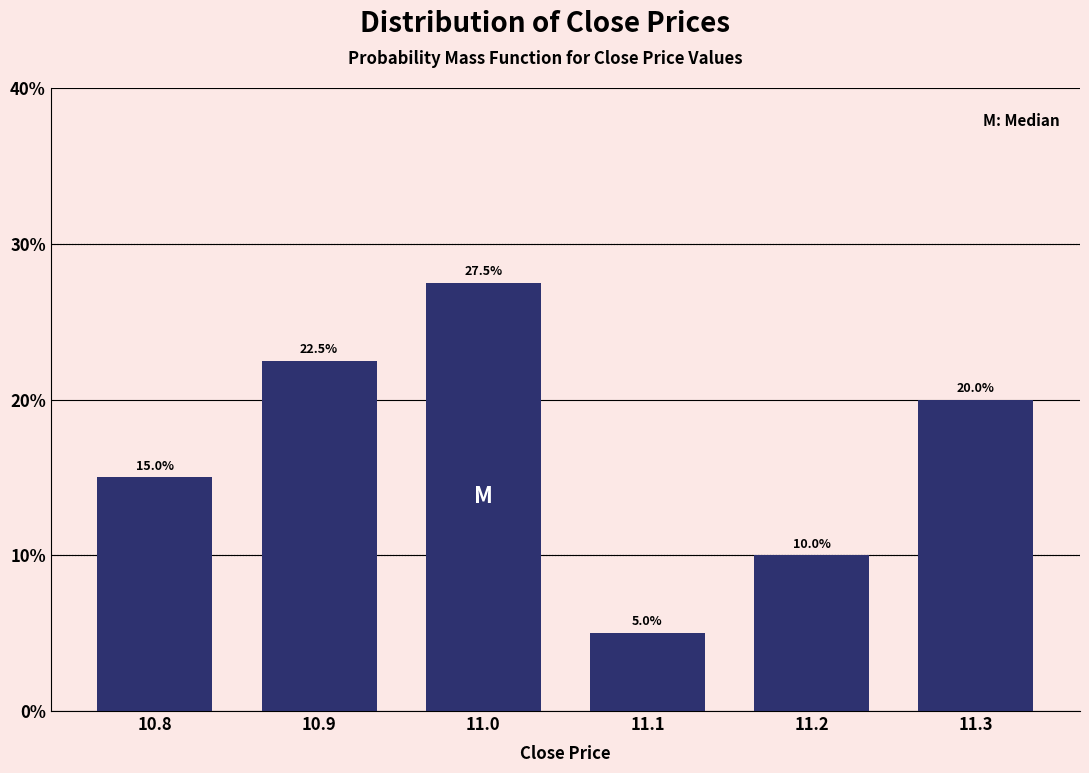

Reading right to left, list all the values displayed in this chart.

20.0	10.0	5.0	27.5	22.5	15.0